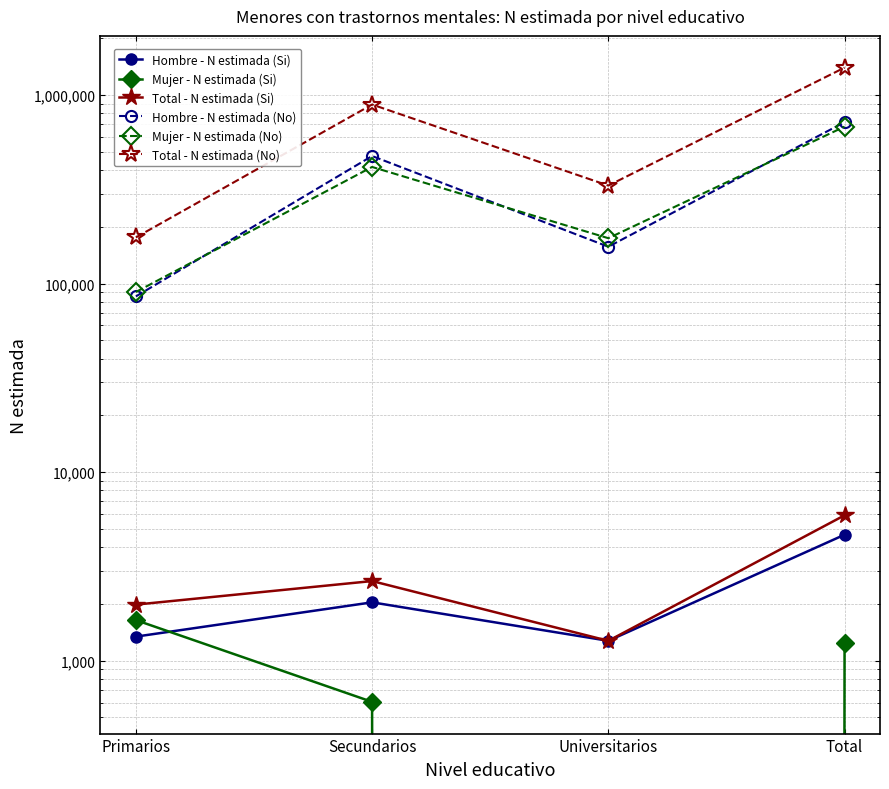

The value of Mujer - N estimada (Si) at Total is 1247. True or false?

True